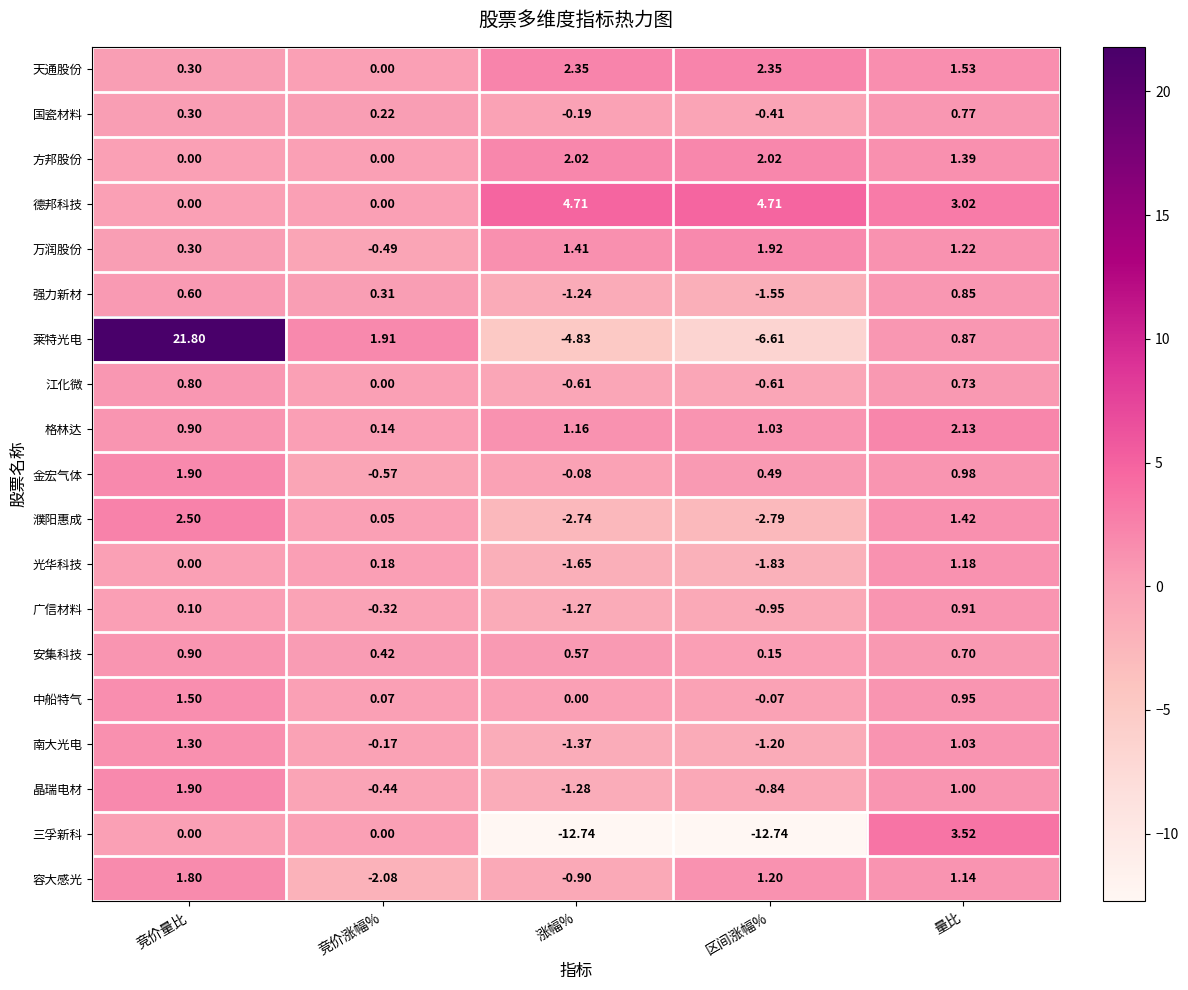

Which category has the lowest value in the 金宏气体 series?

竞价涨幅%